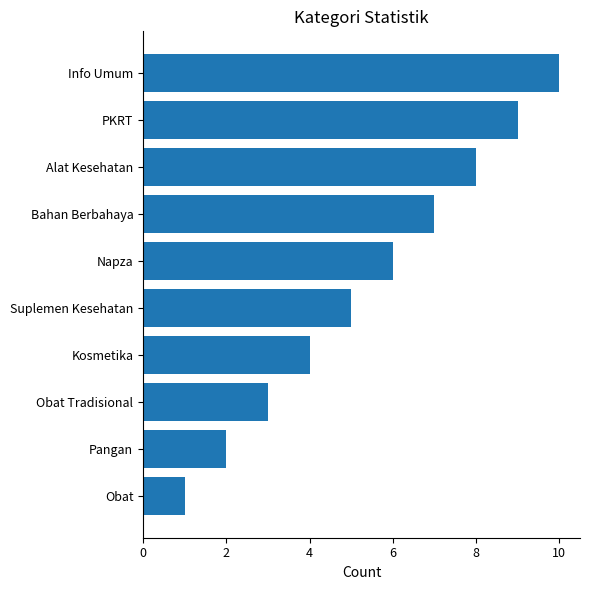

Between PKRT and Kosmetika, which is larger?

PKRT